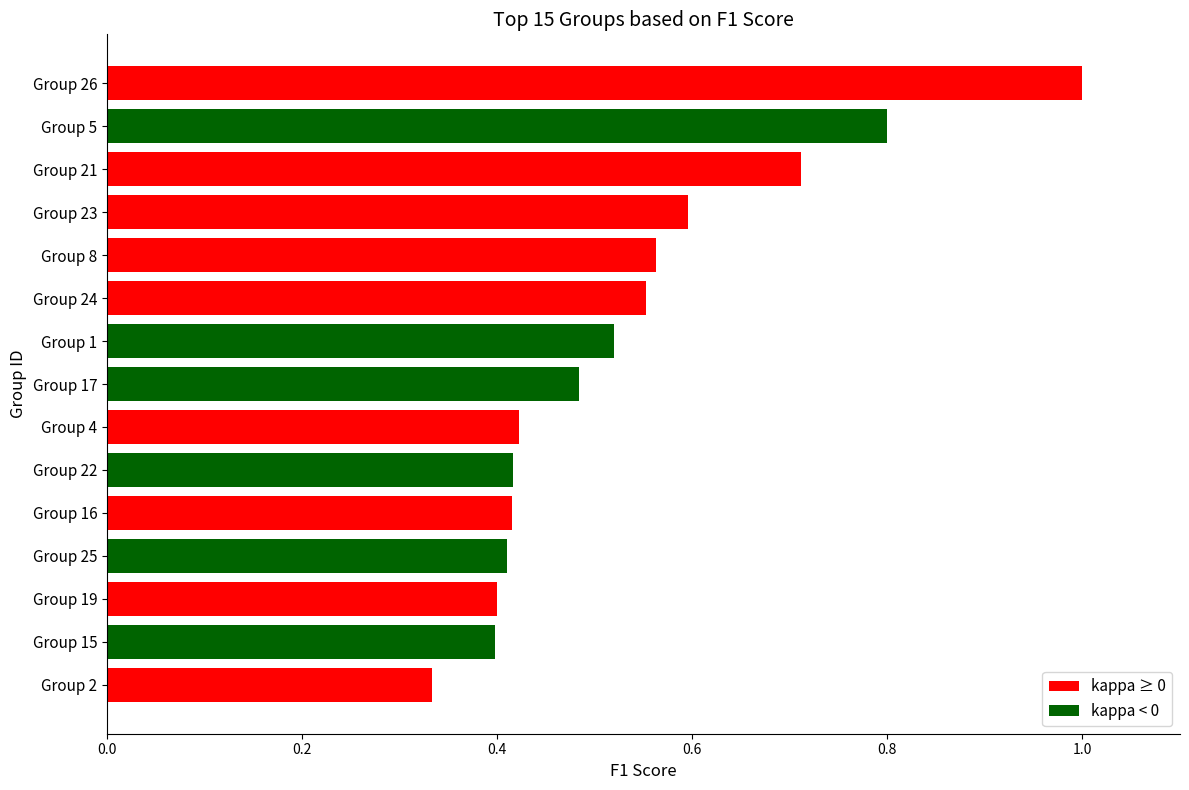

What is the change in value from Group 16 to Group 26?

+0.6